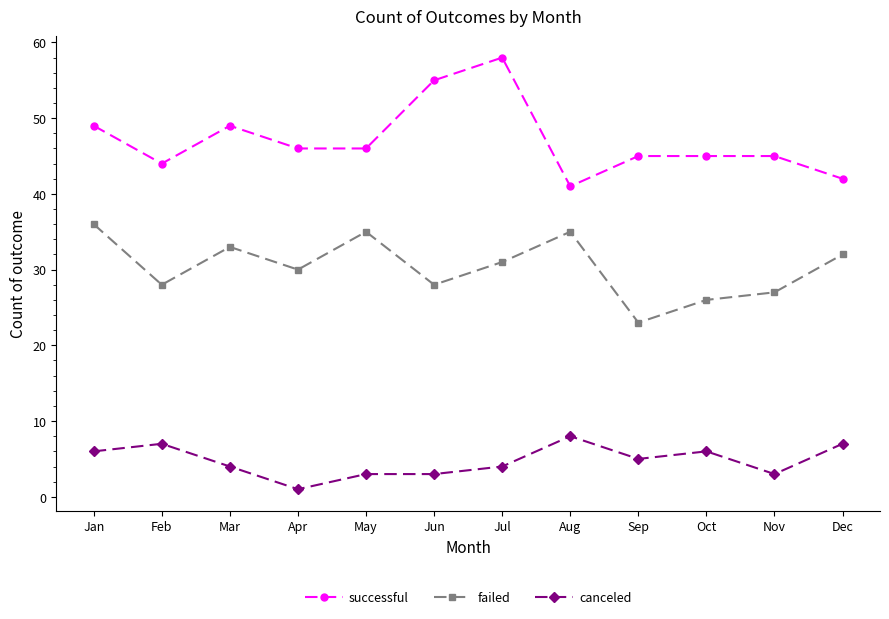

How many series are shown in this chart?

3